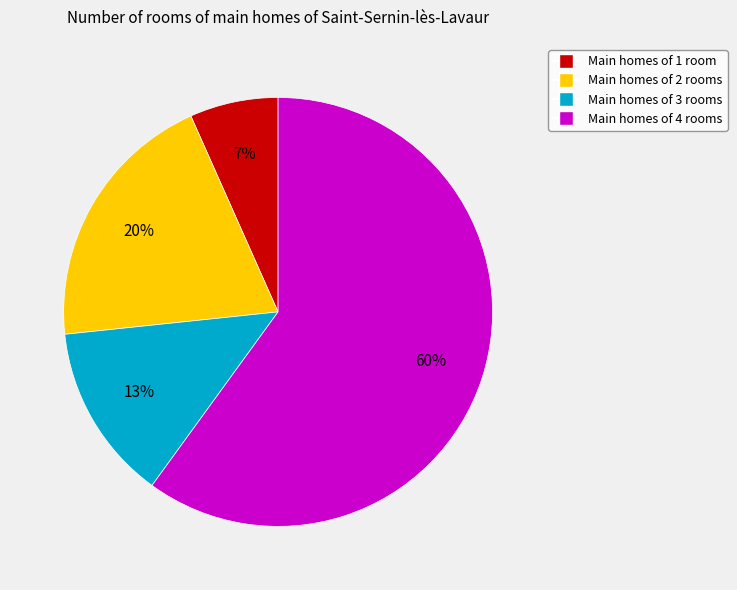

To the nearest percent, what is the average slice percentage?

25%